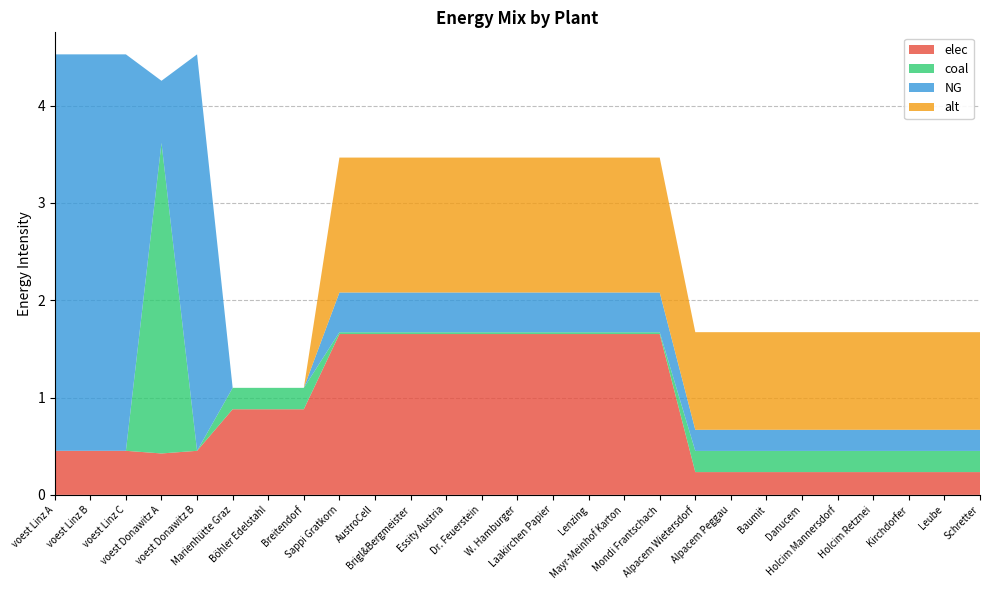

Reading left to right, transcribe all the data shown in this chart.

elec: 0.5	0.5	0.5	0.4	0.5	0.9	0.9	0.9	1.7	1.7	1.7	1.7	1.7	1.7	1.7	1.7	1.7	1.7	0.2	0.2	0.2	0.2	0.2	0.2	0.2	0.2	0.2
coal: 0.0	0.0	0.0	3.2	0.0	0.2	0.2	0.2	0.0	0.0	0.0	0.0	0.0	0.0	0.0	0.0	0.0	0.0	0.2	0.2	0.2	0.2	0.2	0.2	0.2	0.2	0.2
NG: 4.1	4.1	4.1	0.6	4.1	0.0	0.0	0.0	0.4	0.4	0.4	0.4	0.4	0.4	0.4	0.4	0.4	0.4	0.2	0.2	0.2	0.2	0.2	0.2	0.2	0.2	0.2
alt: 0.0	0.0	0.0	0.0	0.0	0.0	0.0	0.0	1.4	1.4	1.4	1.4	1.4	1.4	1.4	1.4	1.4	1.4	1.0	1.0	1.0	1.0	1.0	1.0	1.0	1.0	1.0